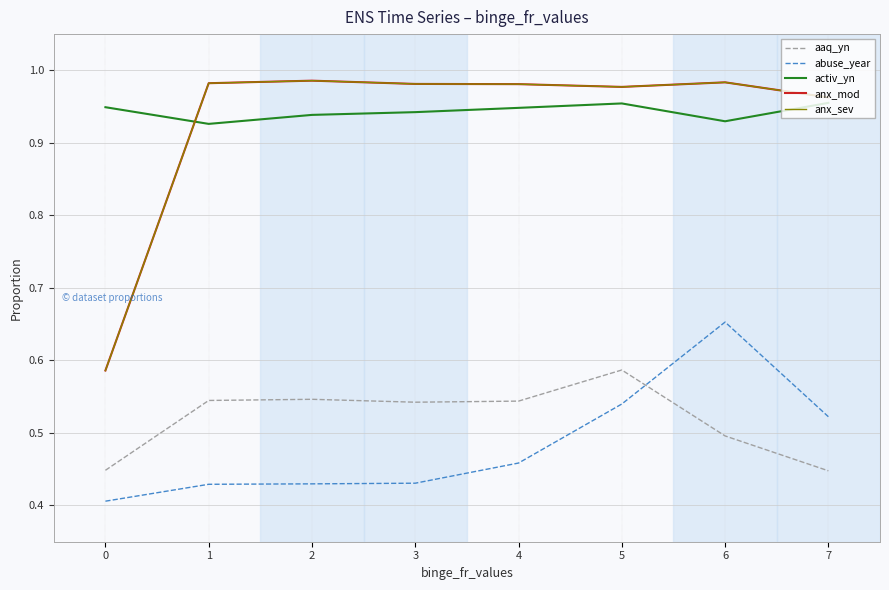

Does the chart display data point markers on the line(s)?

No